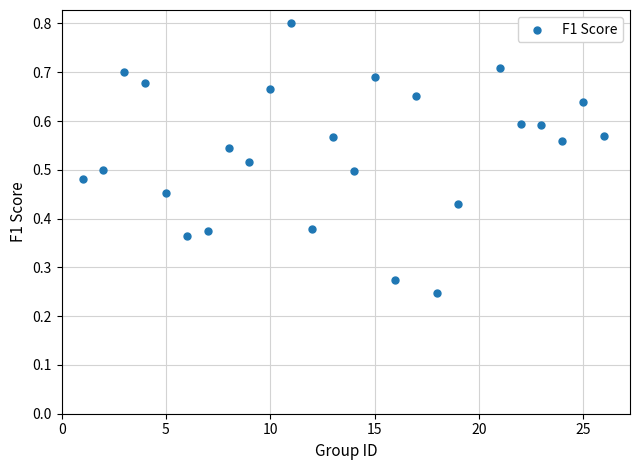

What is the range of X values (max minus min)?

25.0